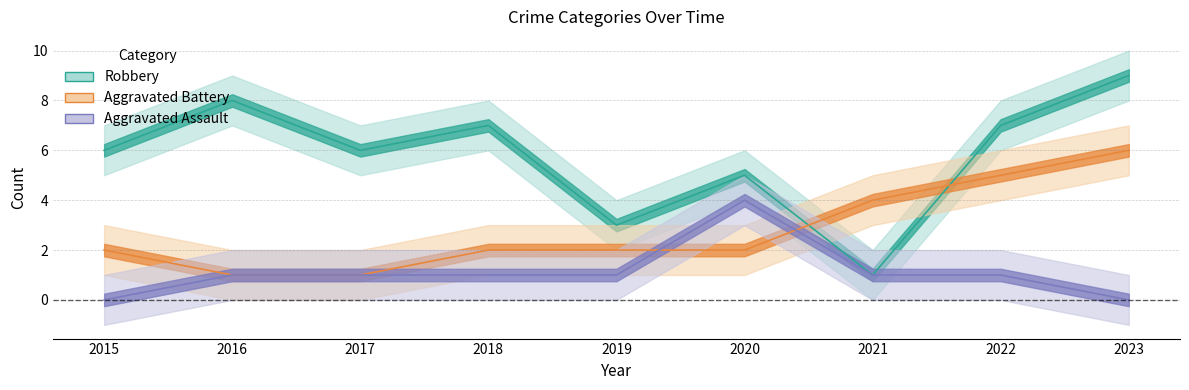

The Robbery series shows 12 at 2016. True or false?

False